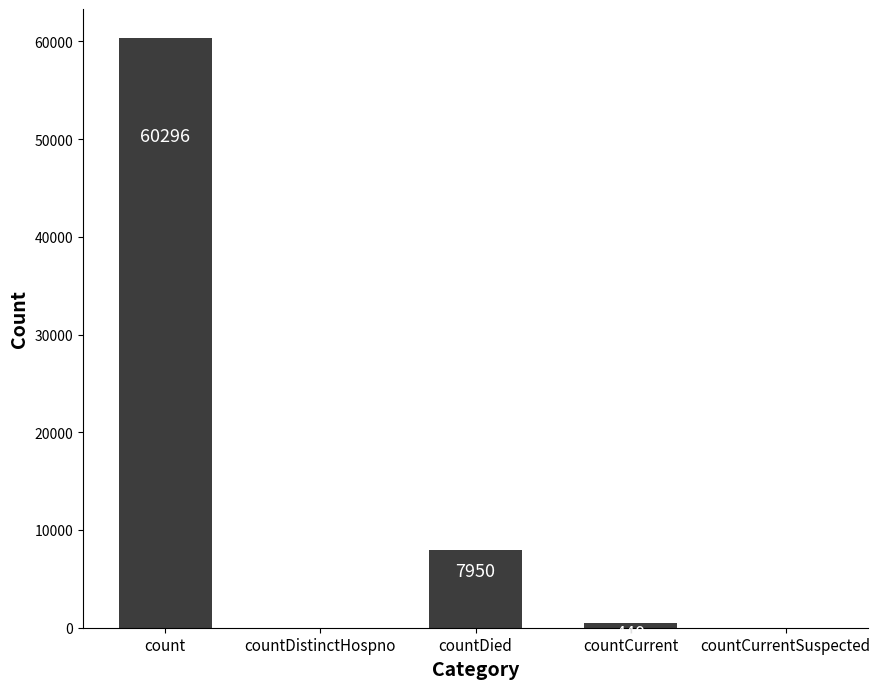

What is the sum of all values?

68686